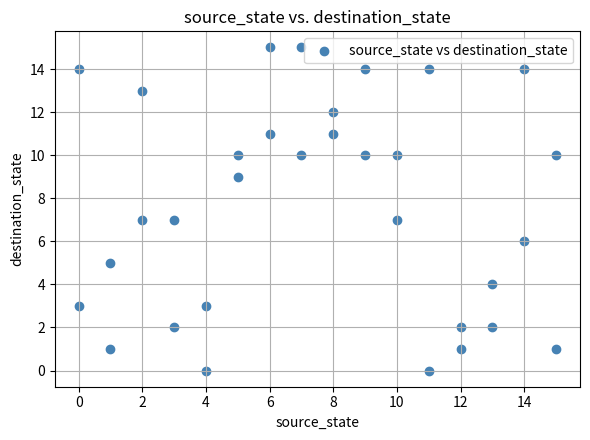

What is the range of X values (max minus min)?

15